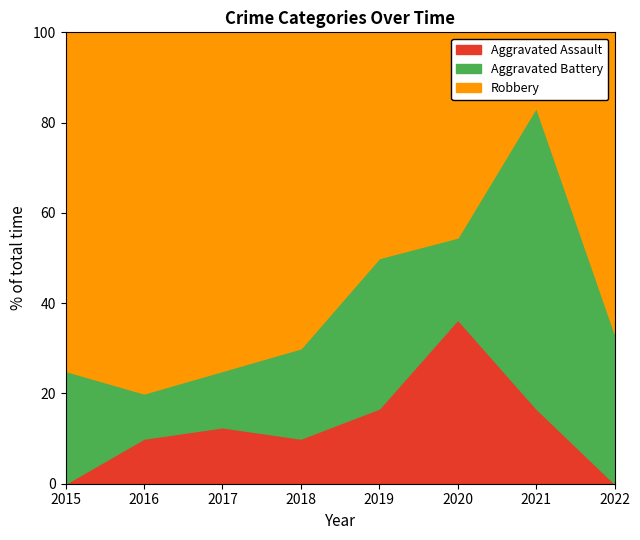

Is it true that Robbery equals 7 at 2020?

False